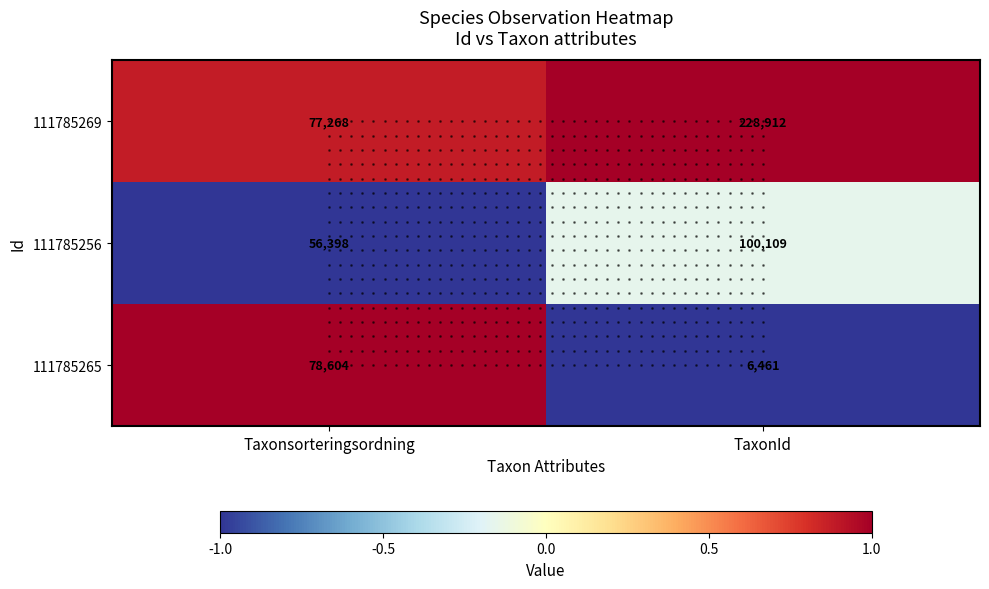

At which label is 111785265 closest to 42532?

TaxonId